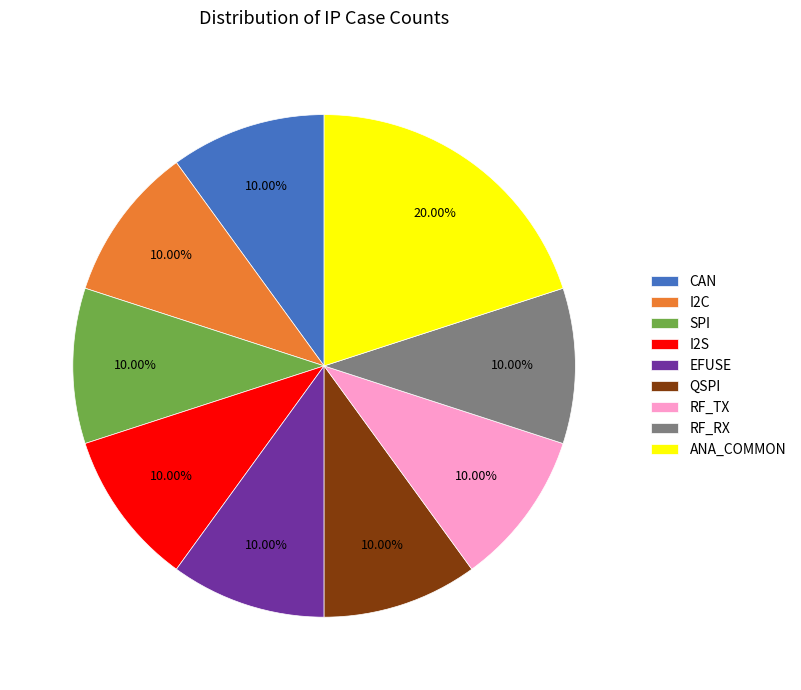

Is it true that CAN is 10% of the pie?

True